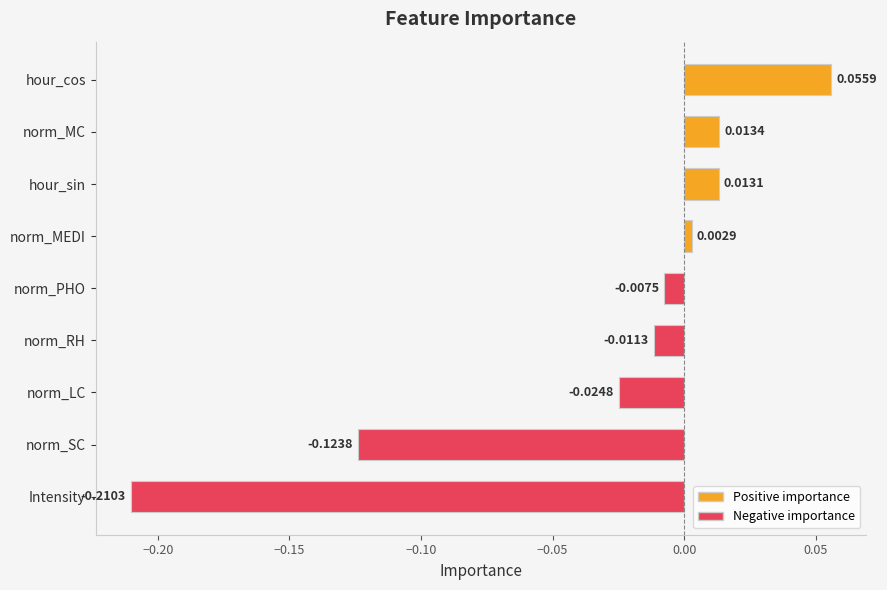

What is the difference between the maximum and minimum values?

0.3